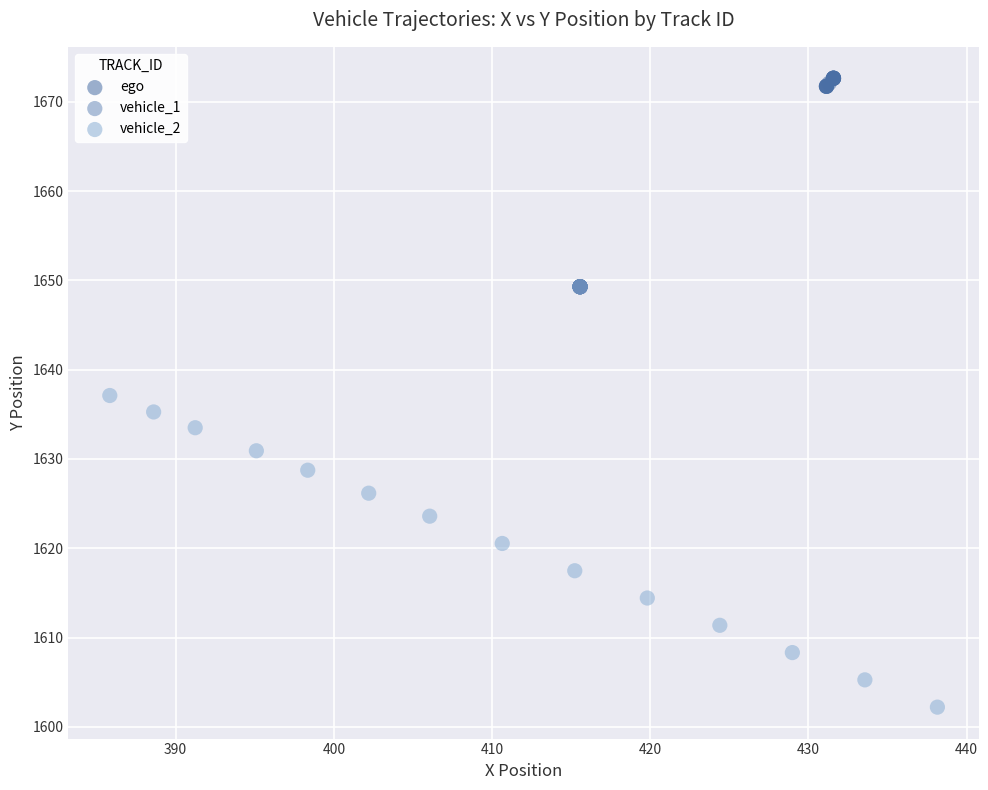

Which series reaches the minimum Y coordinate?

vehicle_2